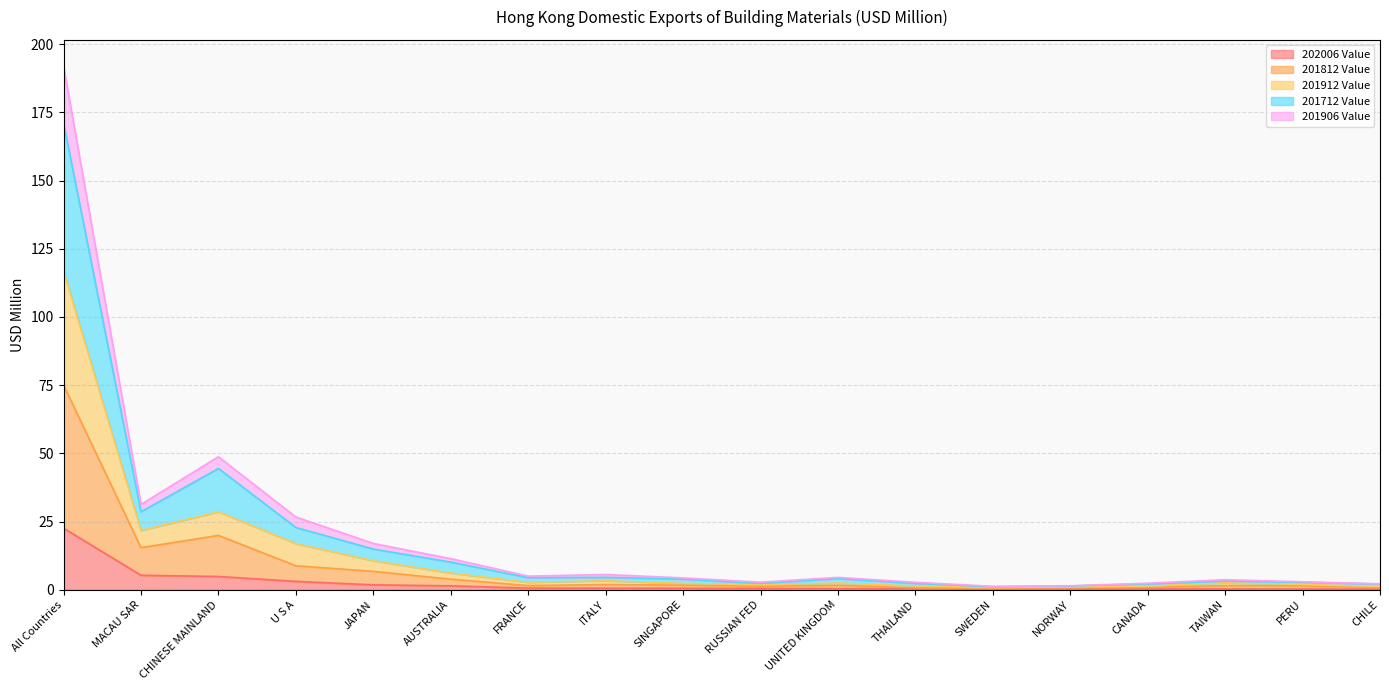

What is the value of the 201712 Value point at the 5th from the left?

14.9